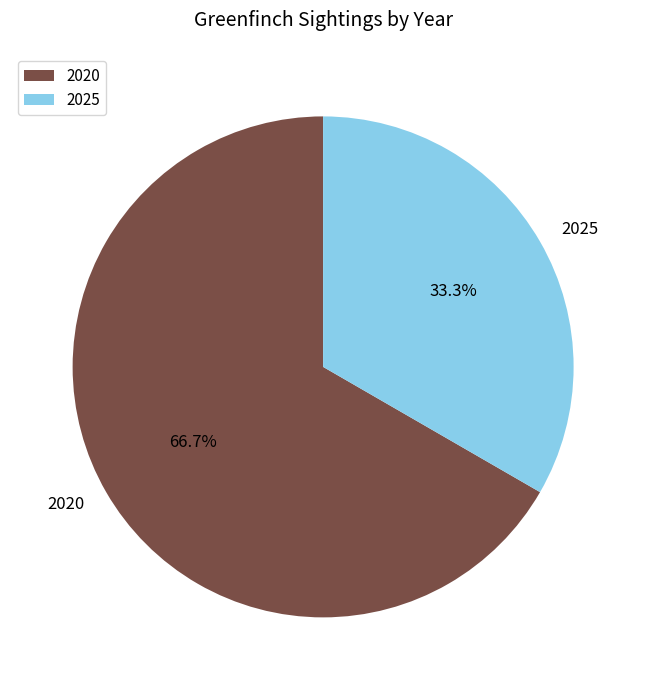

The 2025 slice represents 27% of the pie. True or false?

False